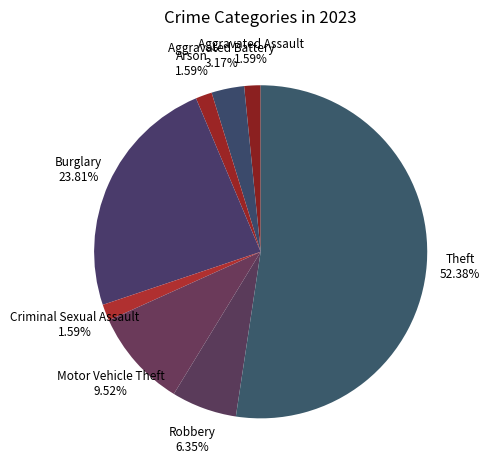

How many segments does this pie chart have?

8